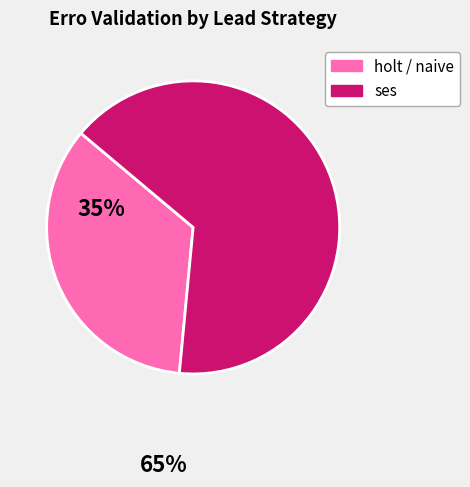

Rank the categories by value from highest to lowest.

ses, holt / naive